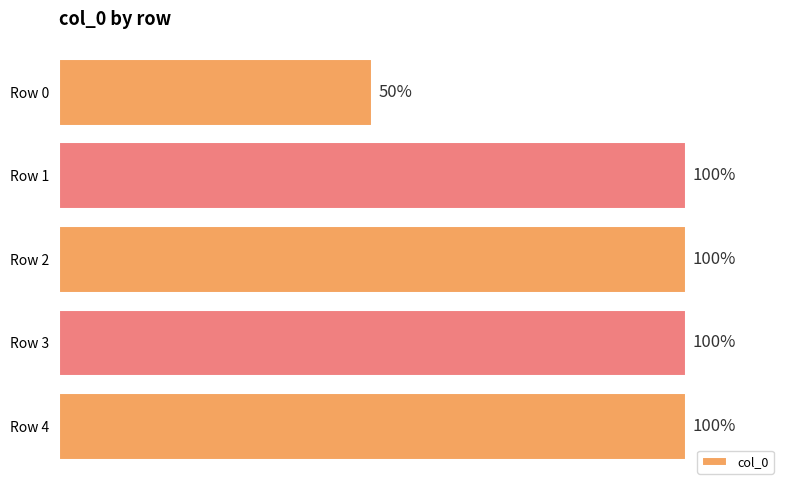

Which label corresponds to the smallest value in the chart?

Row 0